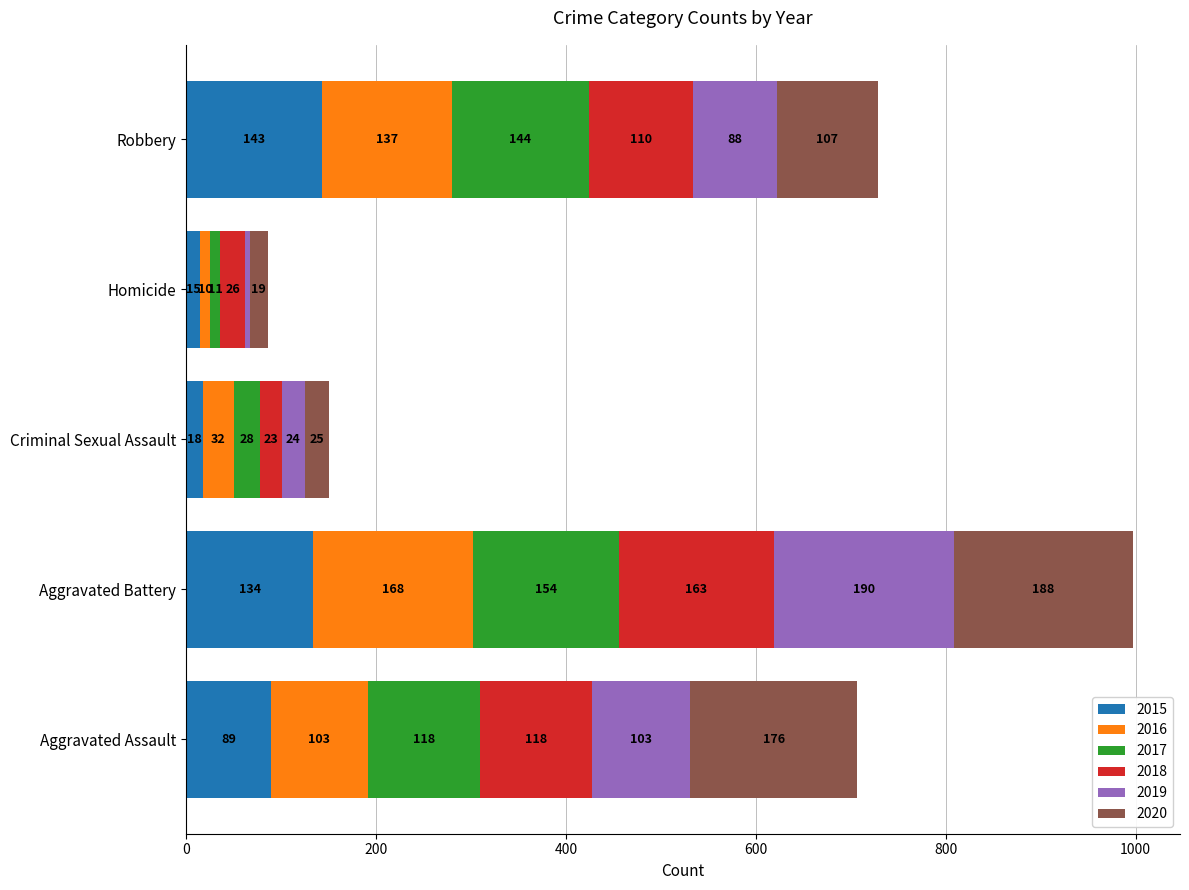

Read the 2015 value at Criminal Sexual Assault.

18